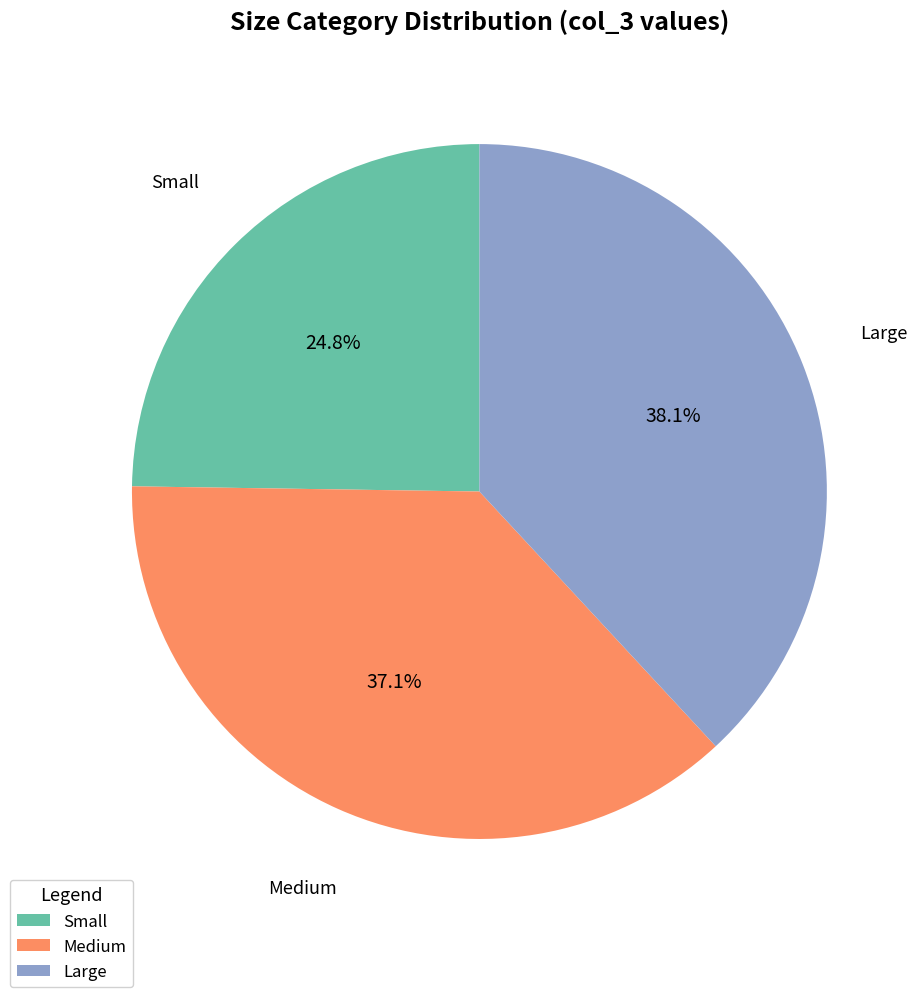

Count the number of slices in the pie.

3